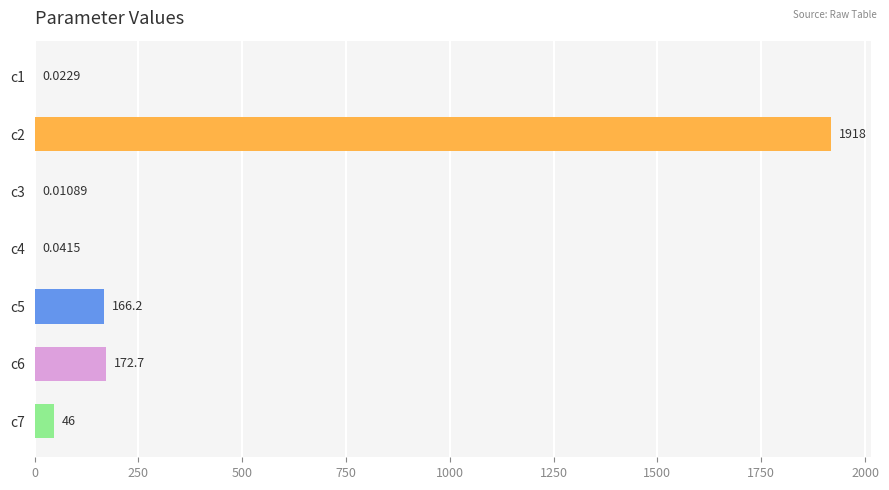

Which label corresponds to the largest value in the chart?

c2